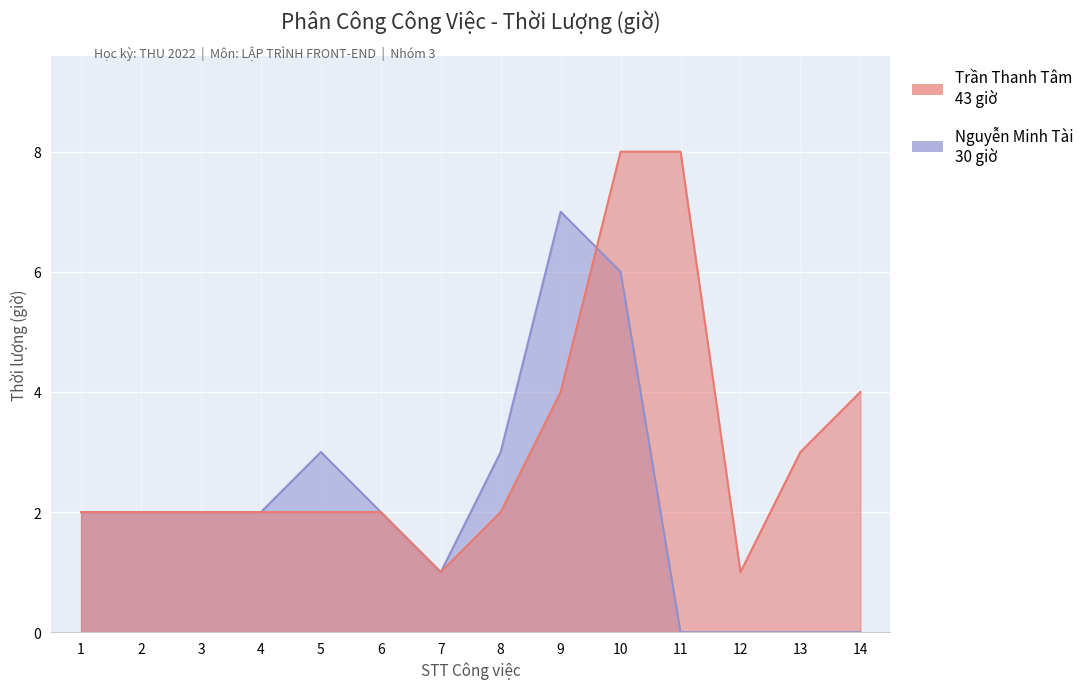

Where does the Nguyễn Minh Tài series first go above 2?

5